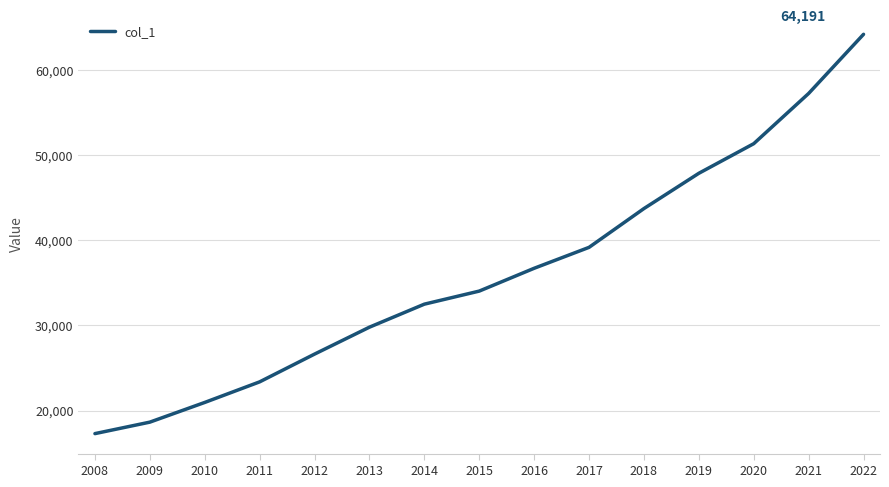

Rank the categories by value from highest to lowest.

2022, 2021, 2020, 2019, 2018, 2017, 2016, 2015, 2014, 2013, 2012, 2011, 2010, 2009, 2008